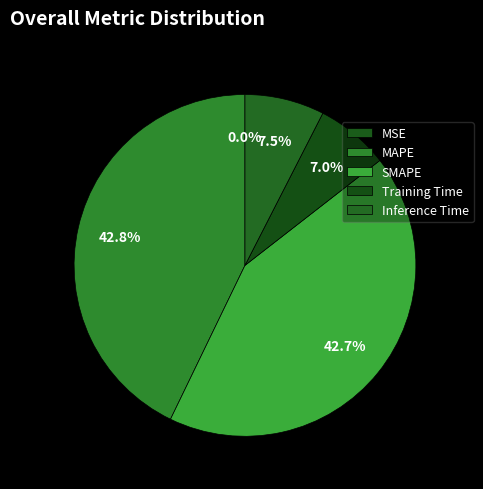

To the nearest percent, what portion does MAPE represent?

43%